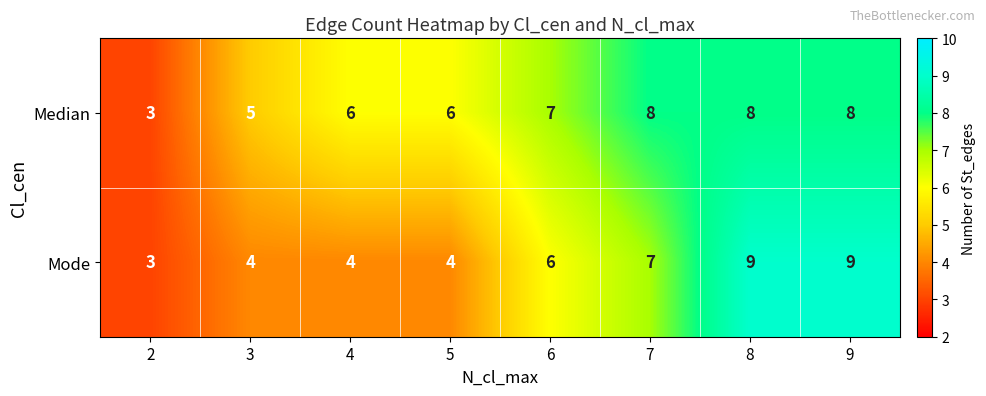

Reading right to left, extract all data points from this chart.

Median: 9=8	8=8	7=8	6=7	5=6	4=6	3=5	2=3
Mode: 9=9	8=9	7=7	6=6	5=4	4=4	3=4	2=3